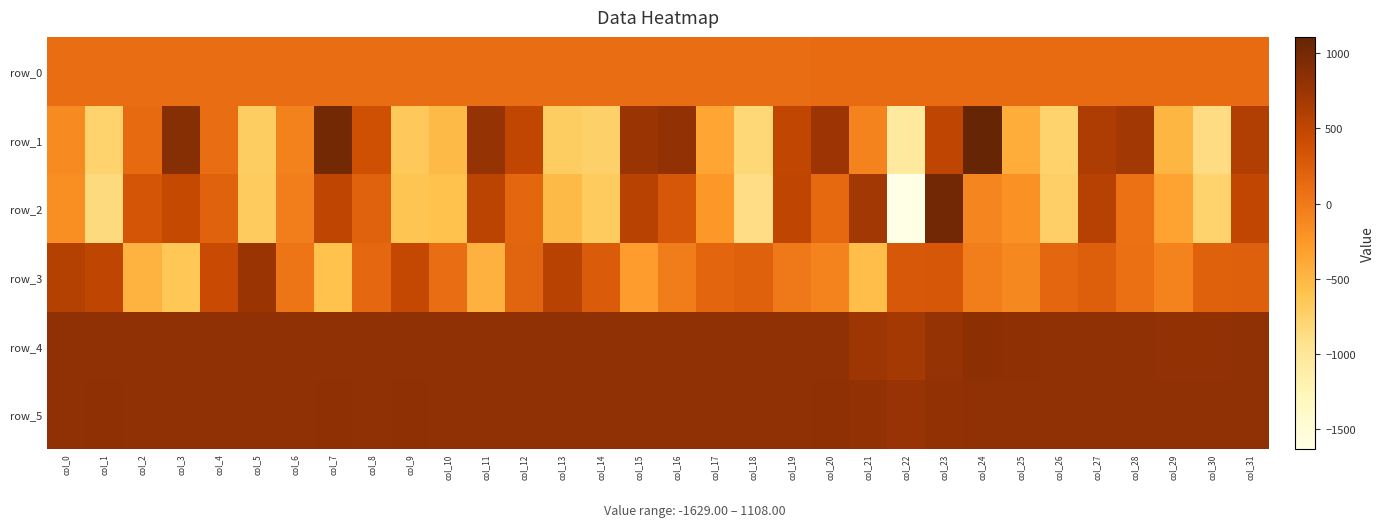

What is the sum of the row_3 values at col_24 and col_20?

-119.0